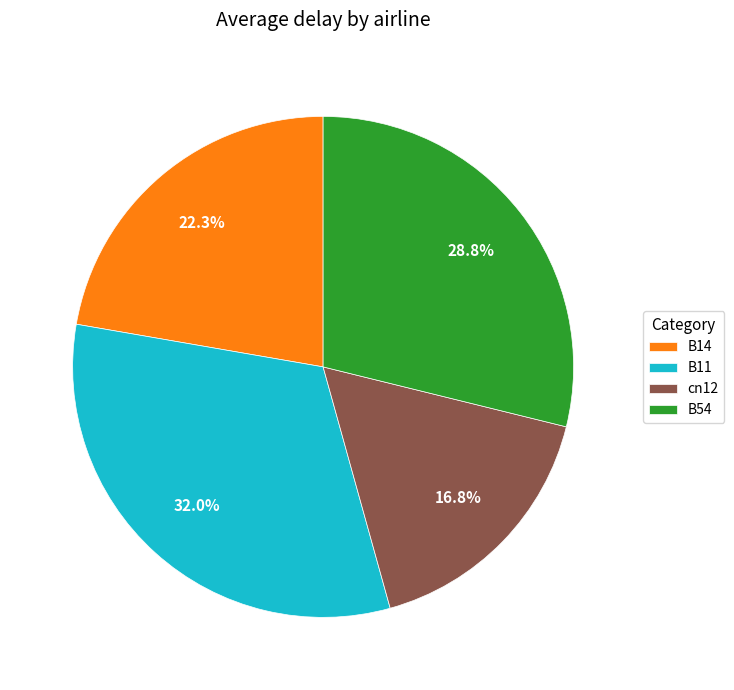

To the nearest percent, what portion does B11 represent?

32%